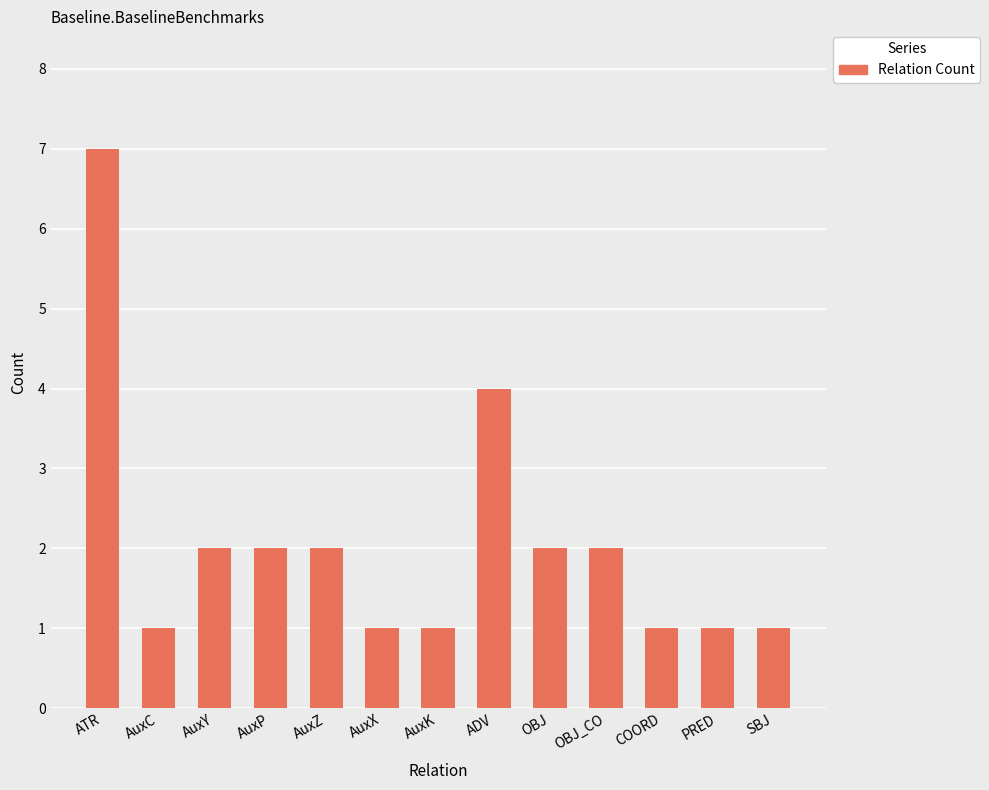

At which label is the value closest to 4?

ADV